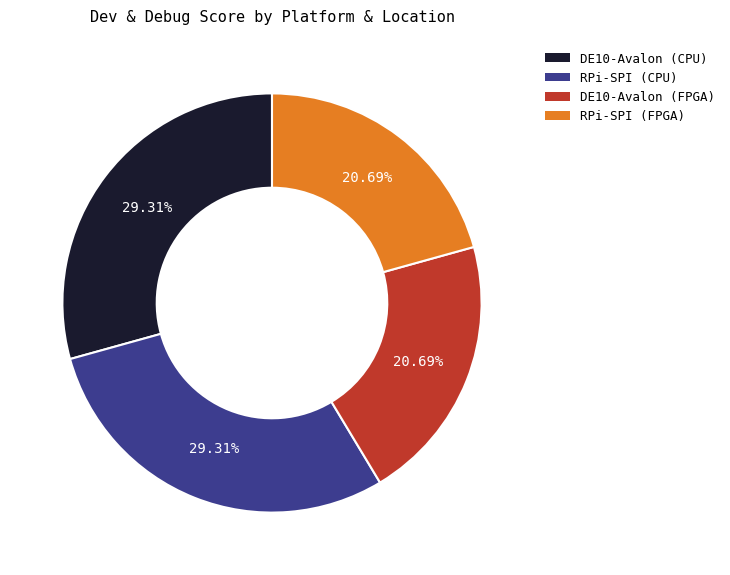

Does any single category account for the majority?

No